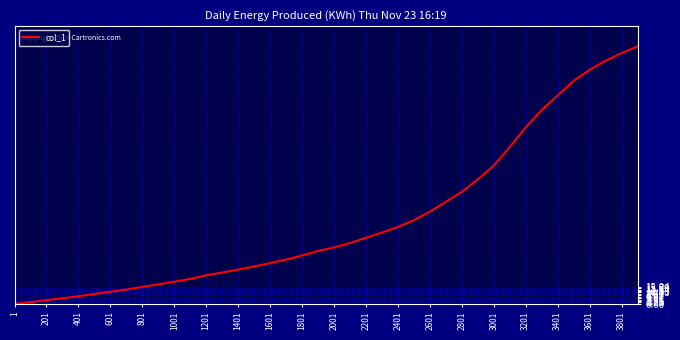

What is the greatest value displayed?

225.0